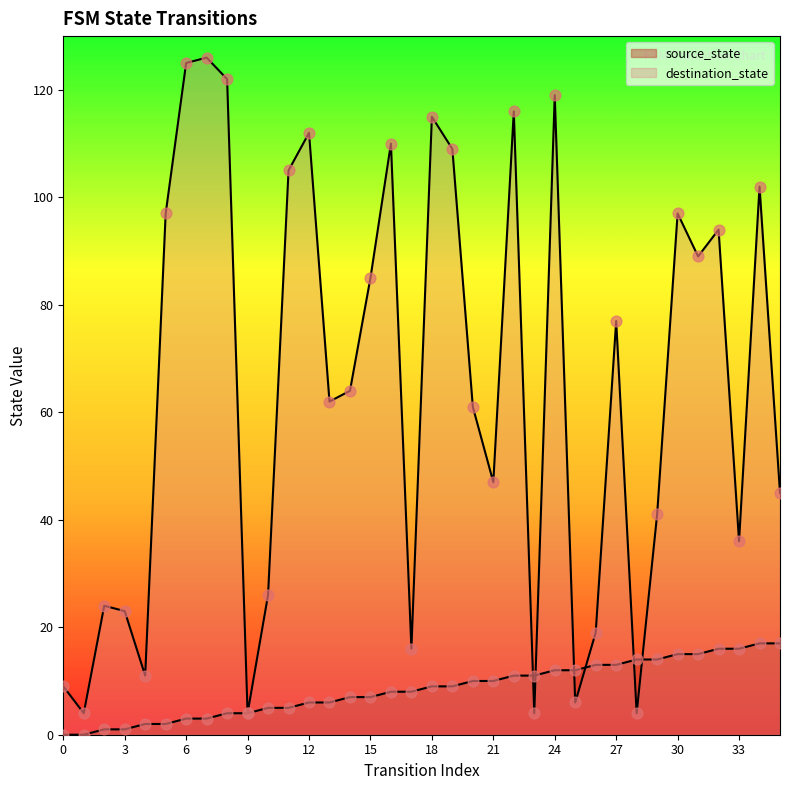

Which series has the largest total across all categories?

destination_state